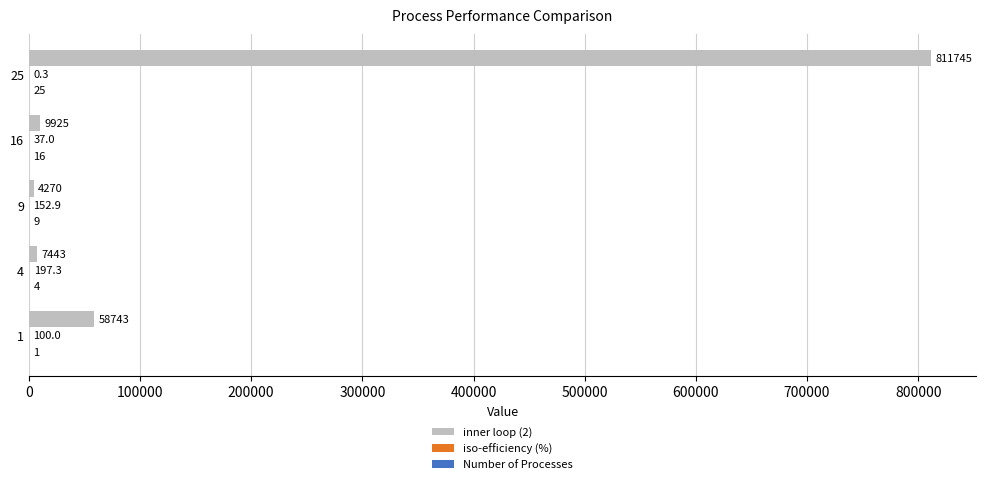

At which category does the chart reach its peak across all series?

25